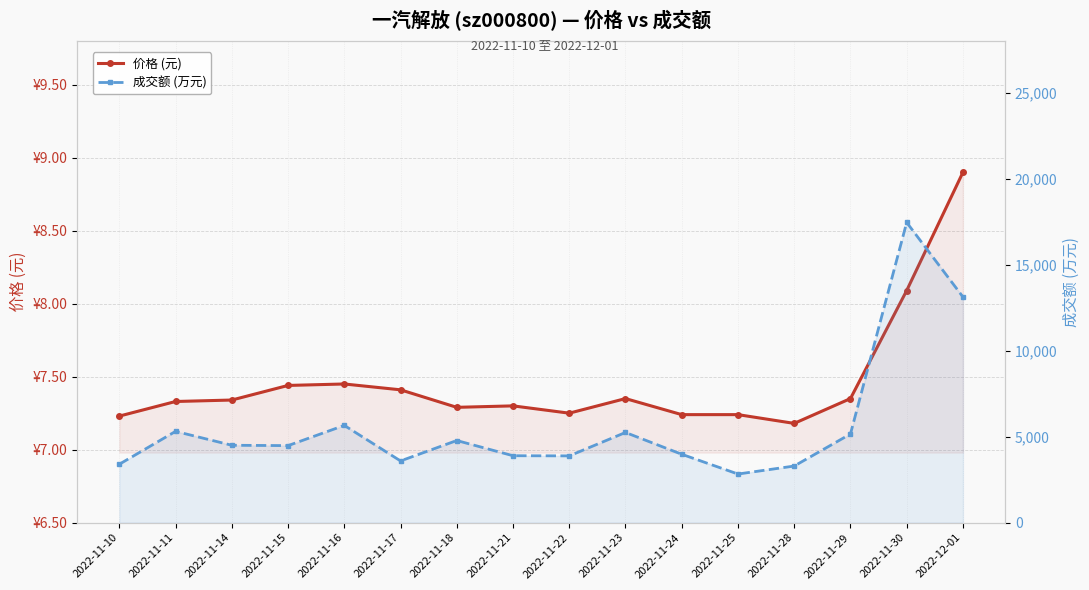

What is the label of the 2nd point from the left?

2022-11-11